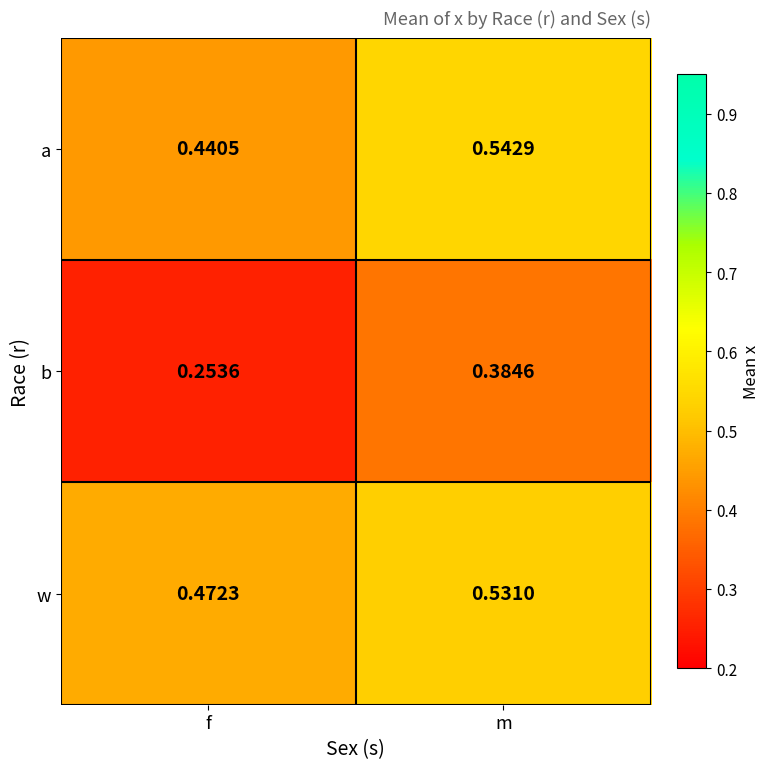

At which label is b closest to 0?

f